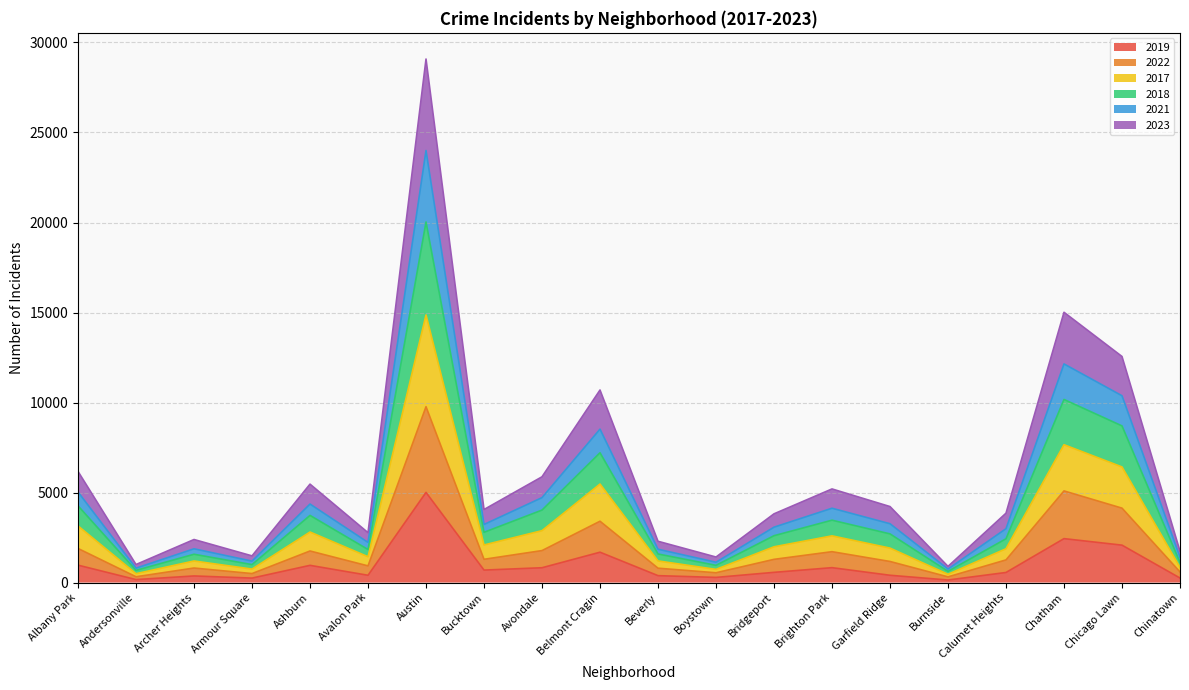

At which category is the sum across all series the highest?

Austin